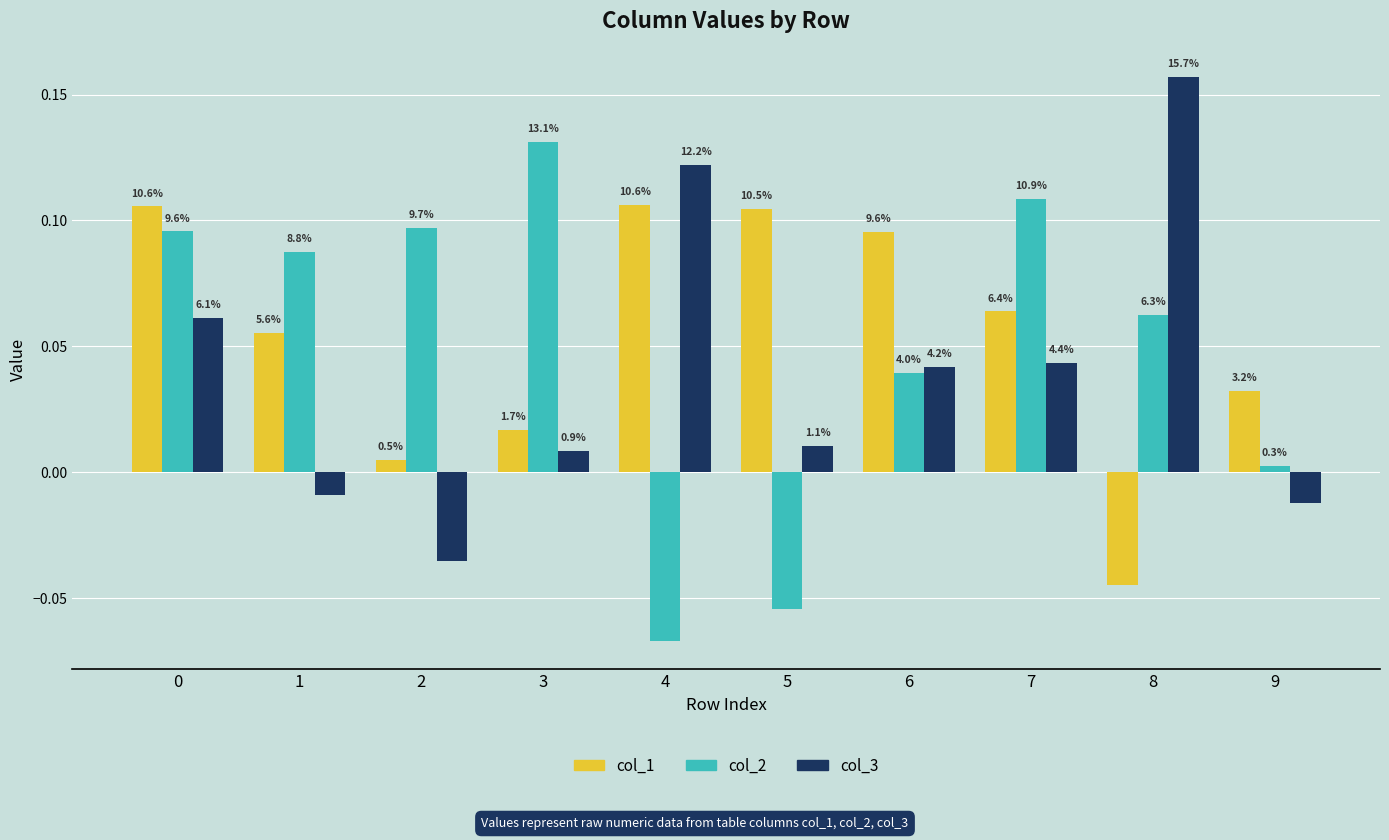

Rank the categories by col_2 value from highest to lowest.

3, 7, 2, 0, 1, 8, 6, 9, 5, 4